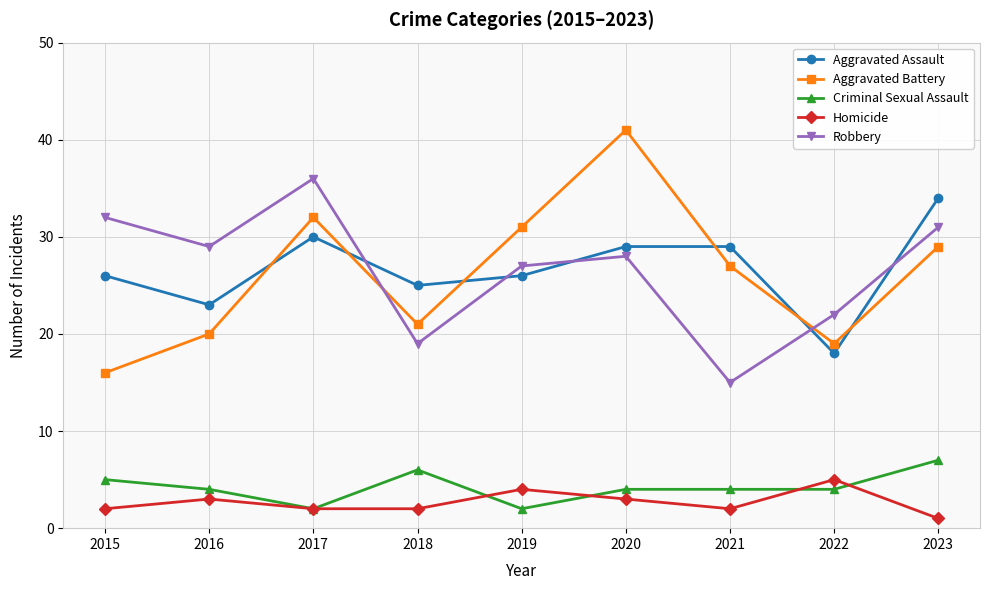

How many lines are shown in the chart?

5